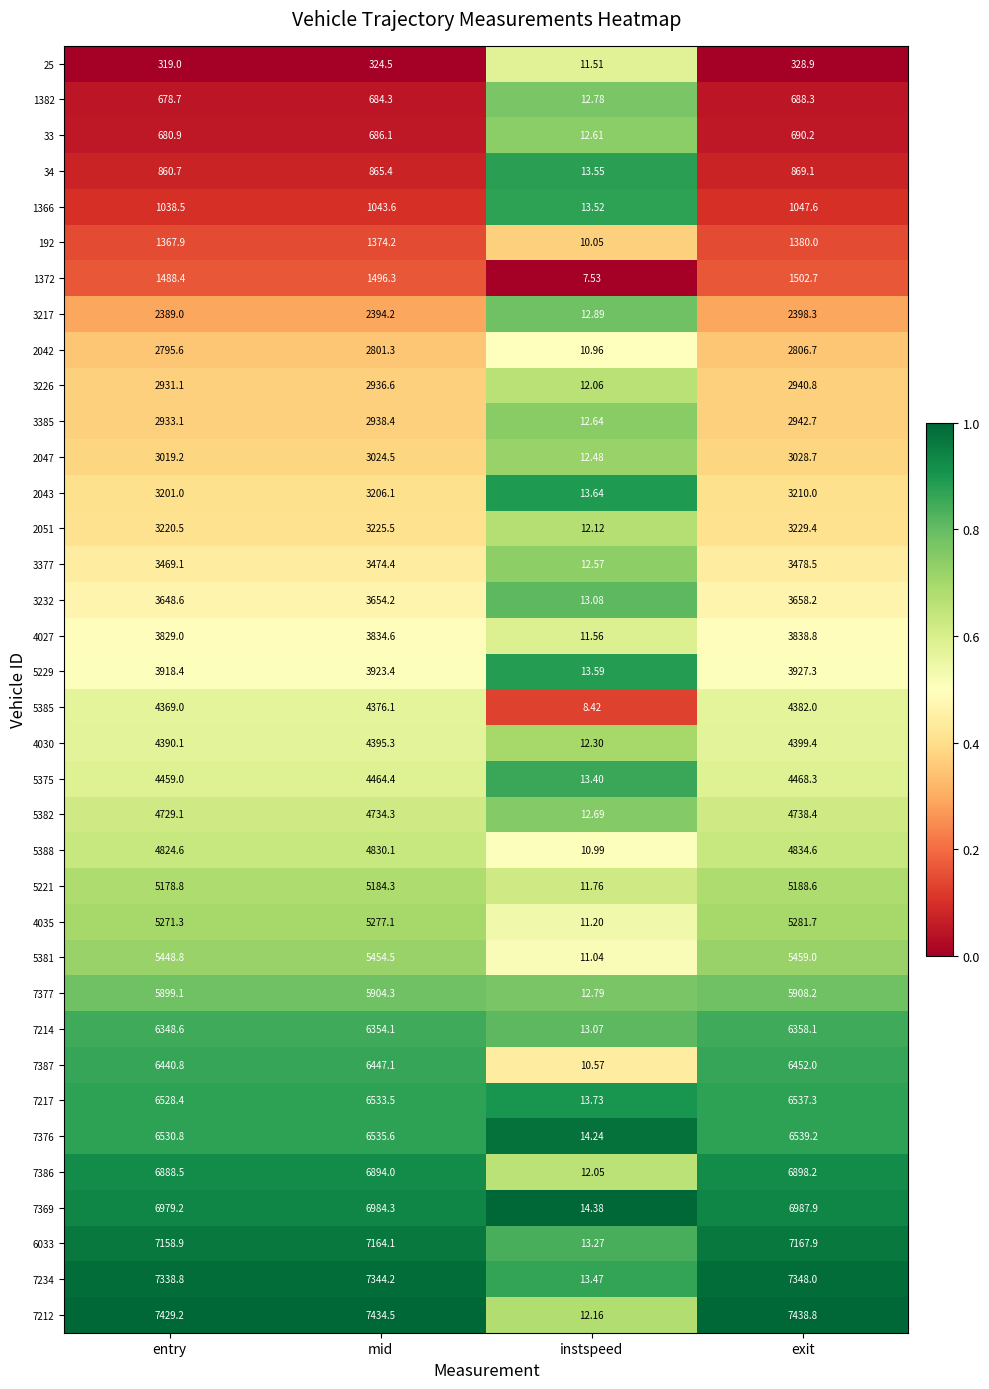

Which series has the largest range (max minus min)?

7212